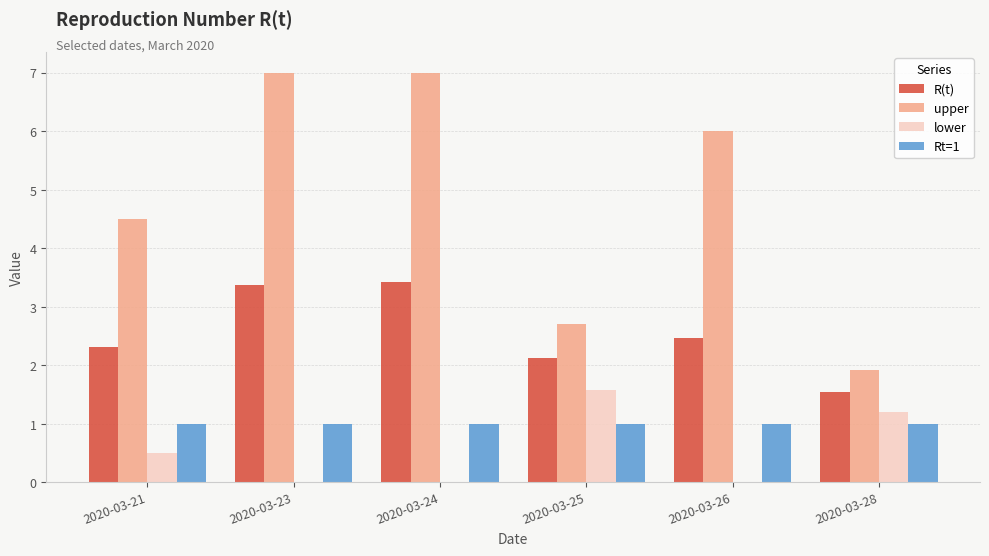

What is the maximum value for Rt=1?

1.0